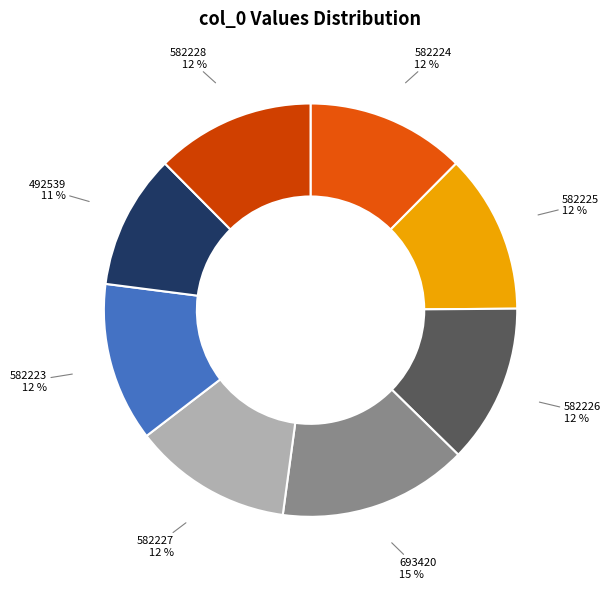

To the nearest percent, what portion does 582227 represent?

12%